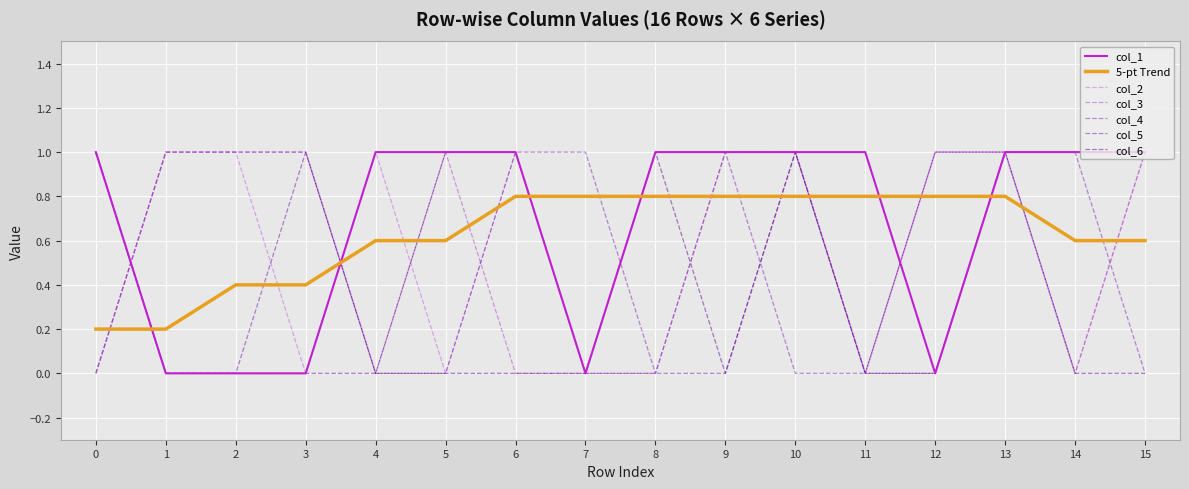

What is the sum of all col_1 values?

11.0